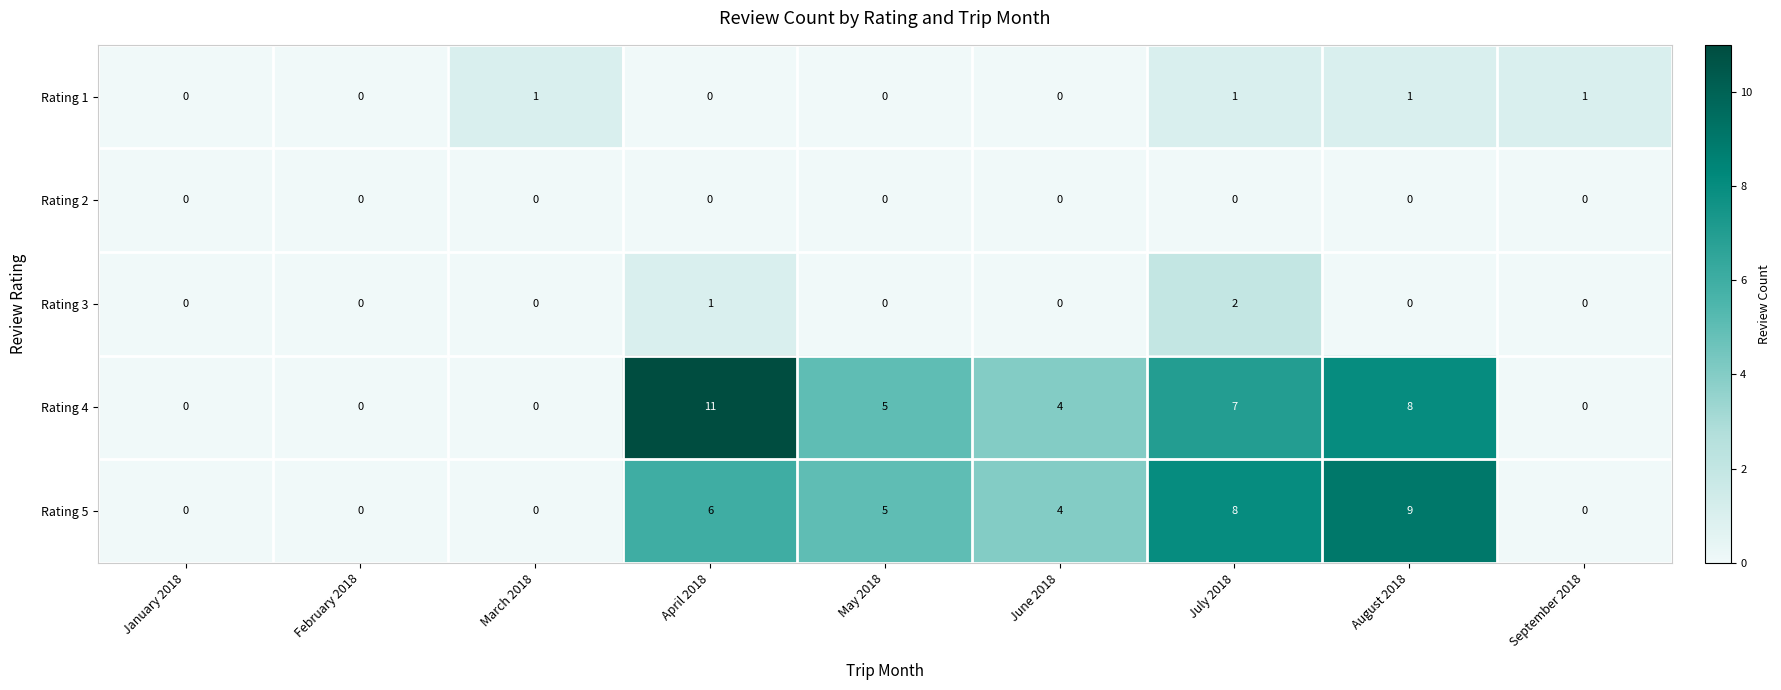

How many Rating 3 values are between 0 and 1?

8